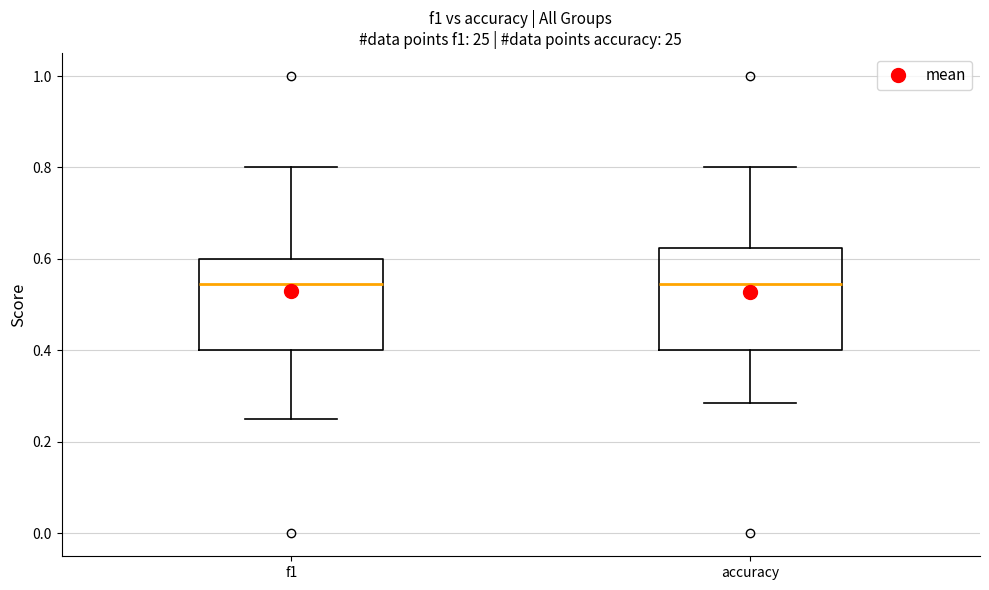

Where does the upper whisker of the box for accuracy end on the y-axis? The values are not printed on the chart, so give them approximately, as read against the axis.

0.80